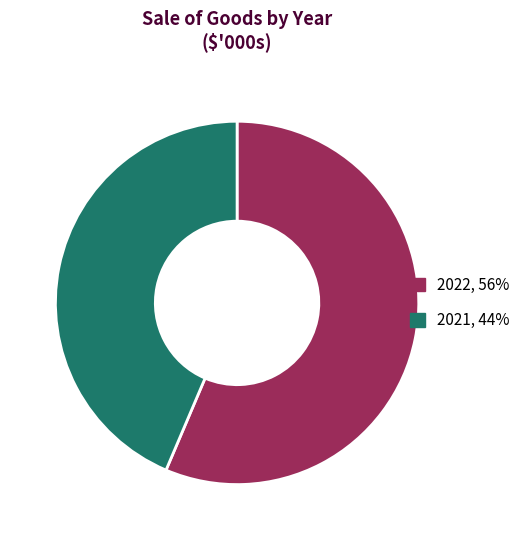

Is the sum of 2021 and 2022 greater than half?

Yes